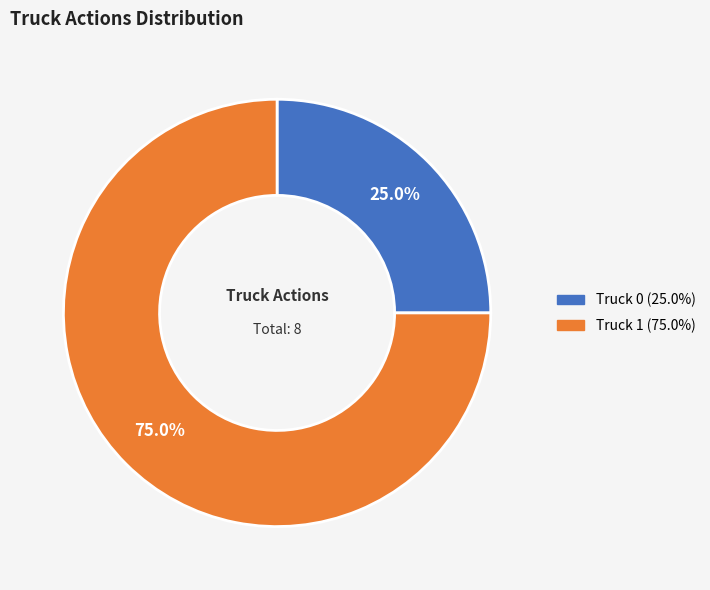

Which slice represents more than half of the pie?

Truck 1